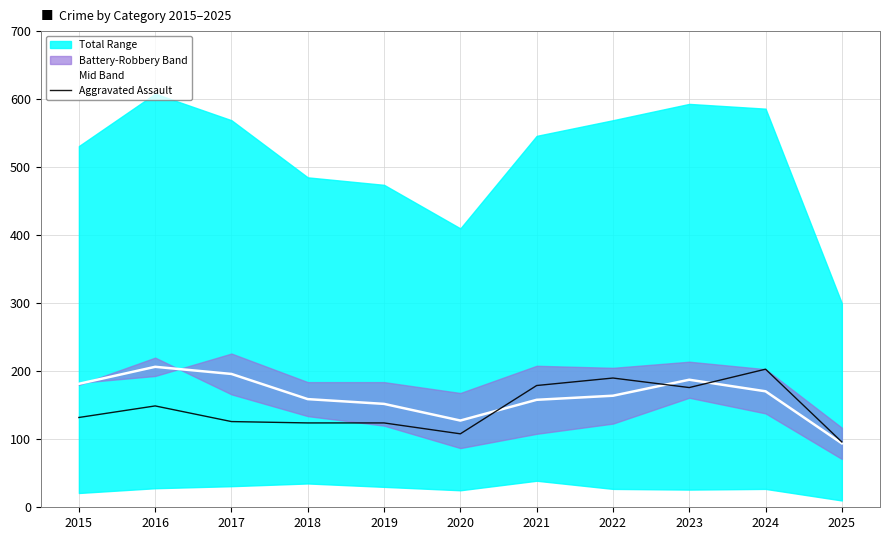

What is the minimum value for Aggravated Assault?

96.0